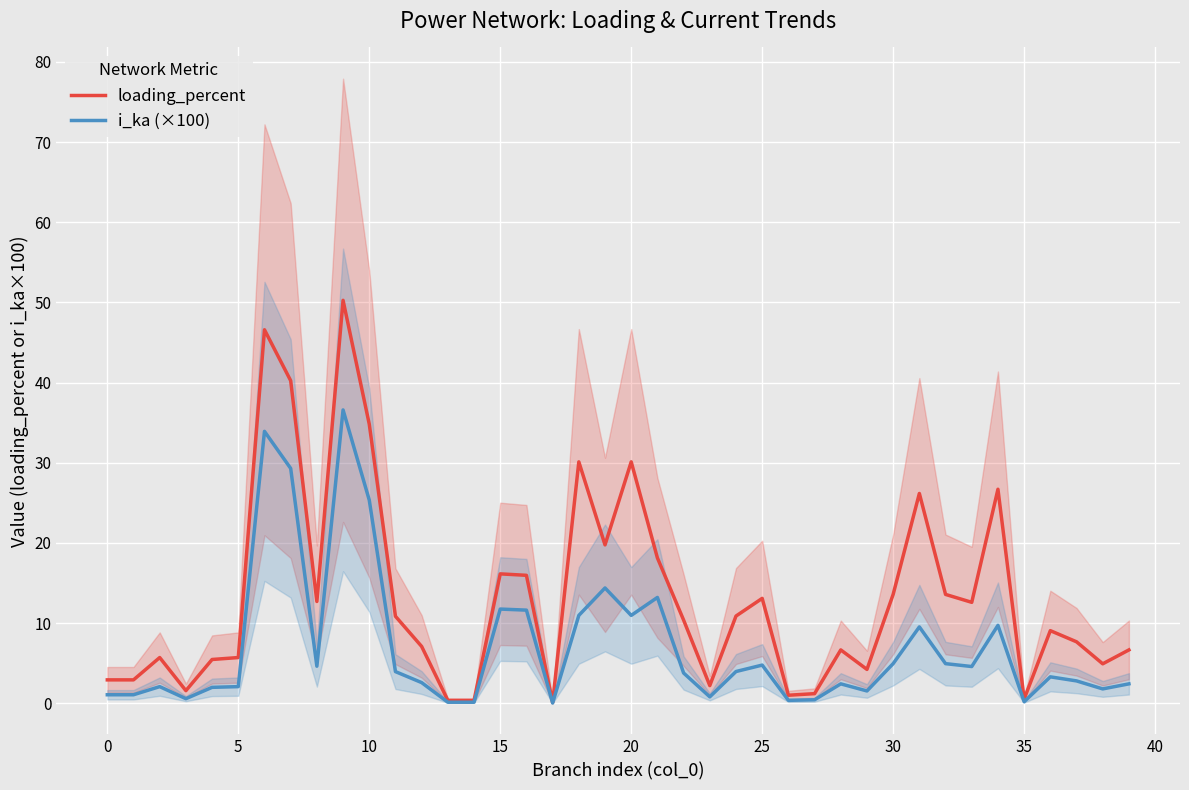

The value of loading_percent at 25 is 13.1. True or false?

True